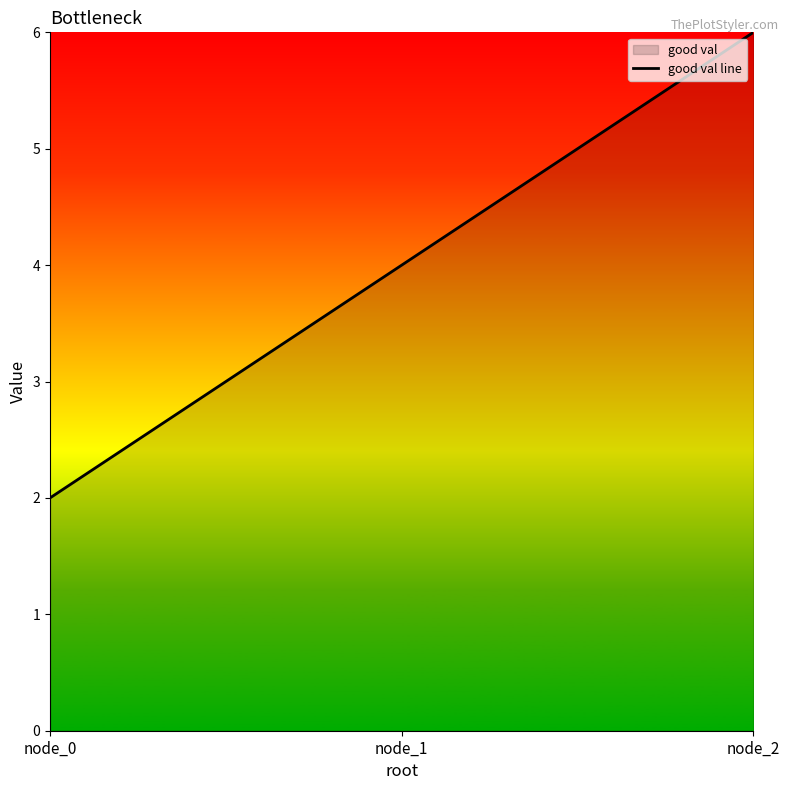

Between node_1 and node_2, which is larger?

node_2